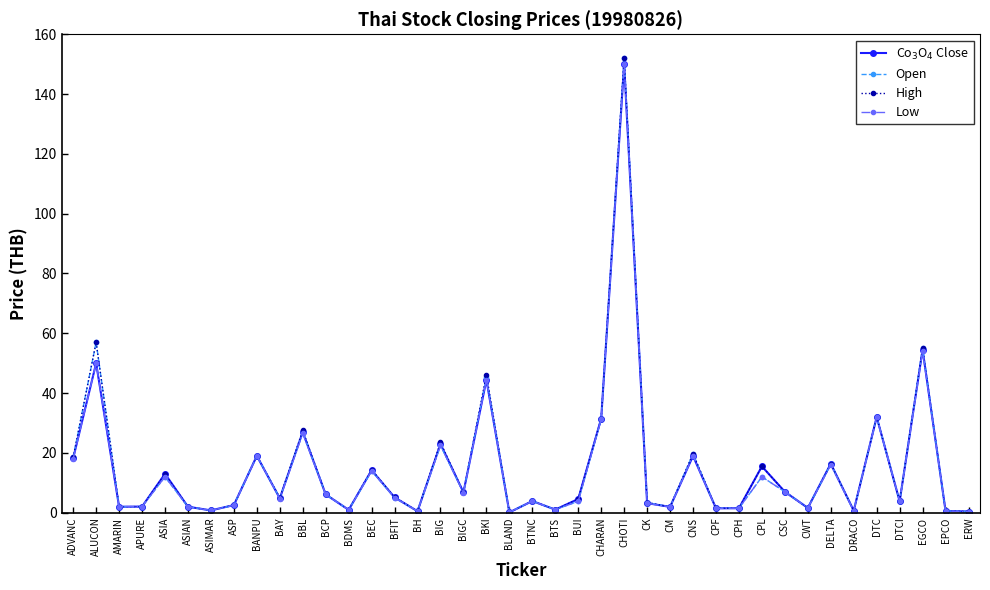

In Low, how many points are higher than both neighbors (excluding endpoints)?

14